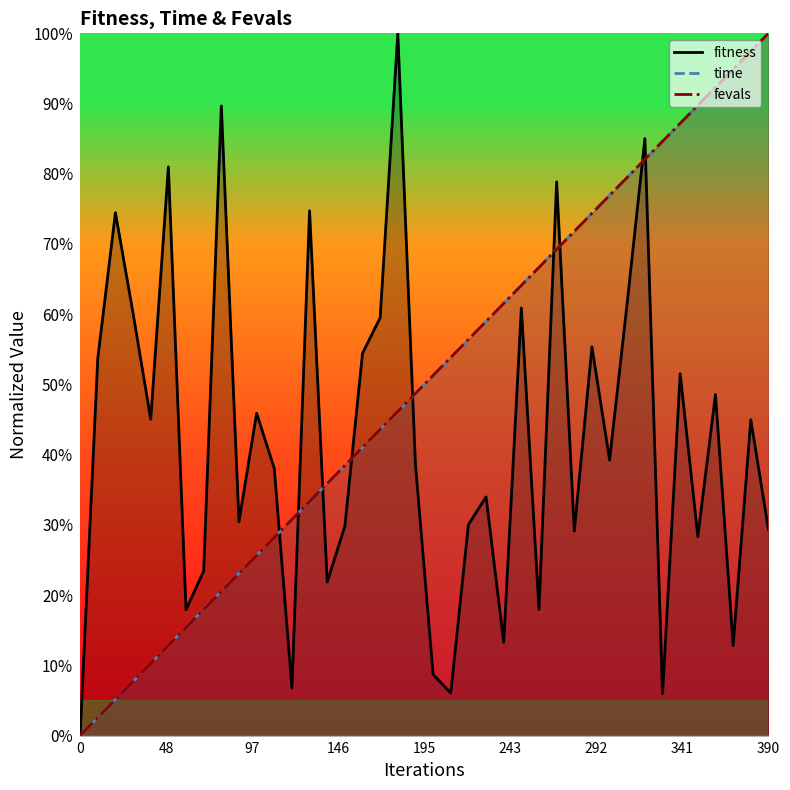

What are all the series names shown in the legend?

fitness, time, fevals